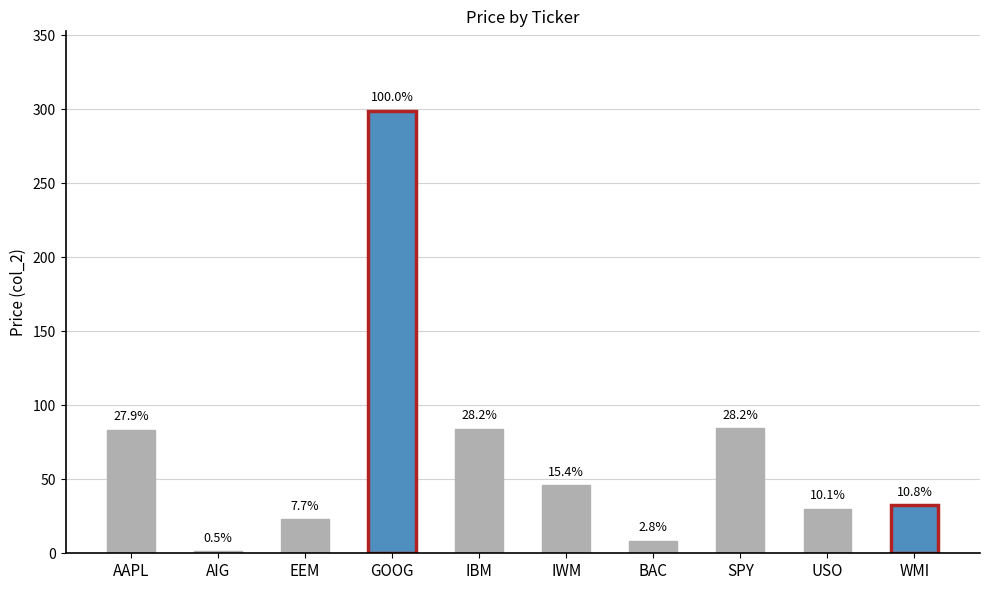

Are the bars horizontal?

No